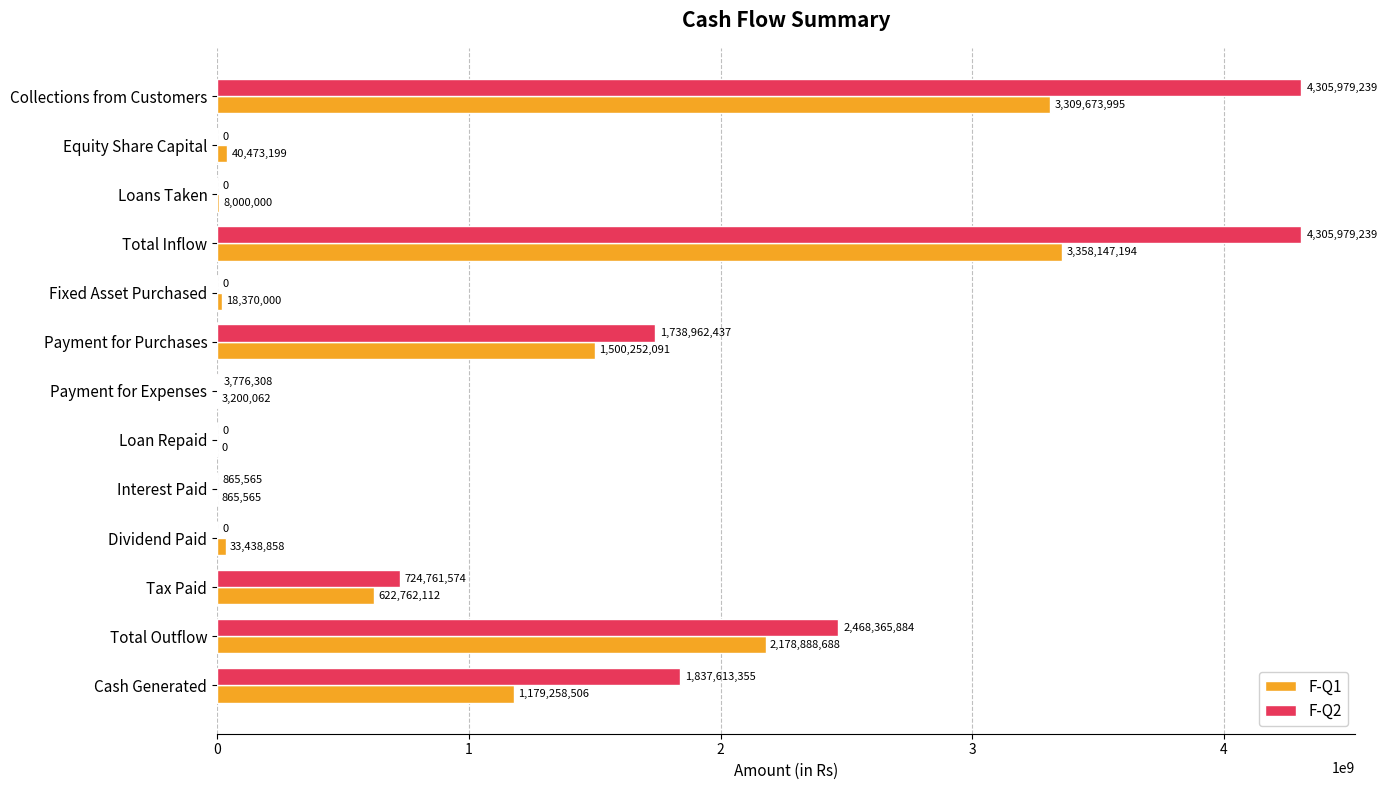

What is the average value of the F-Q1 series?

942563866.9